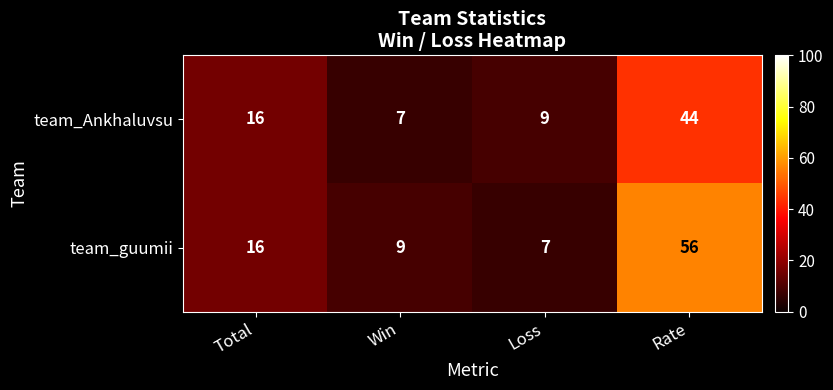

What is the greatest value displayed?

56